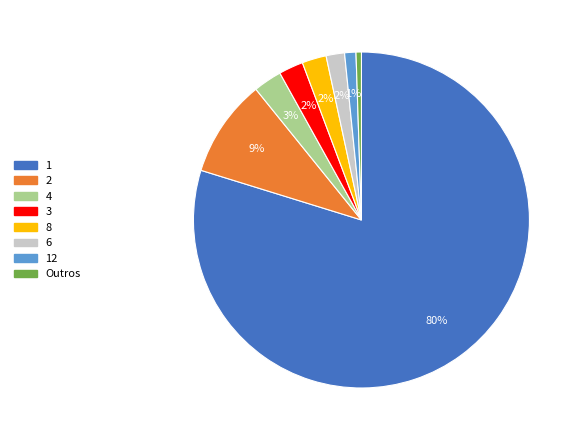

To the nearest percent, what is the difference between the largest and smallest slice percentages?

79%